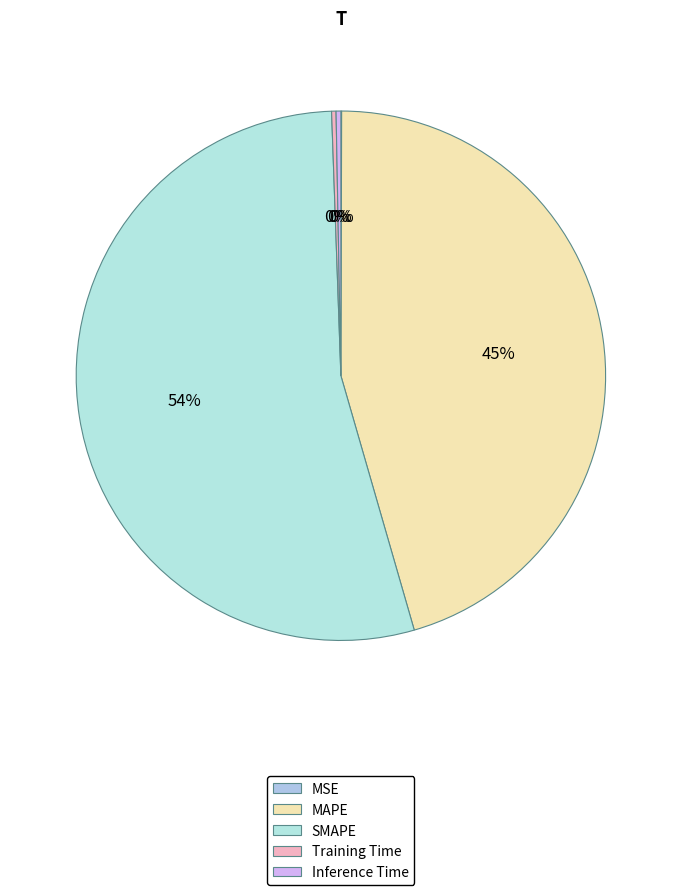

What percentage is NOT represented by MAPE?

54.5%